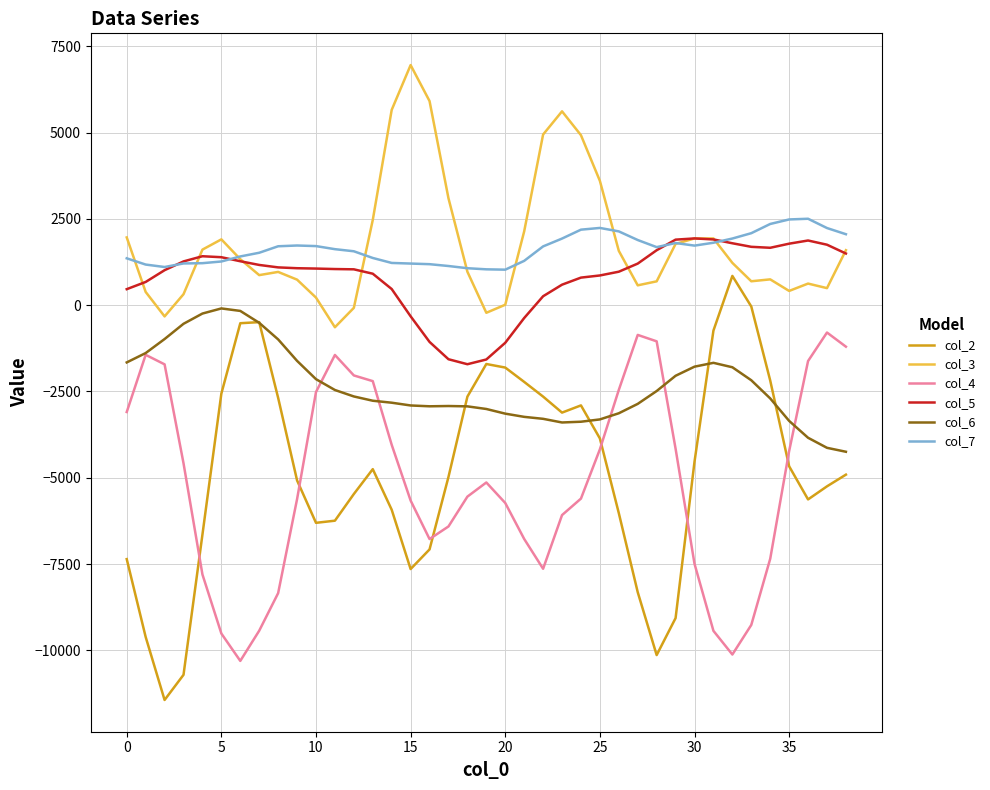

Which series has the widest spread of values?

col_2